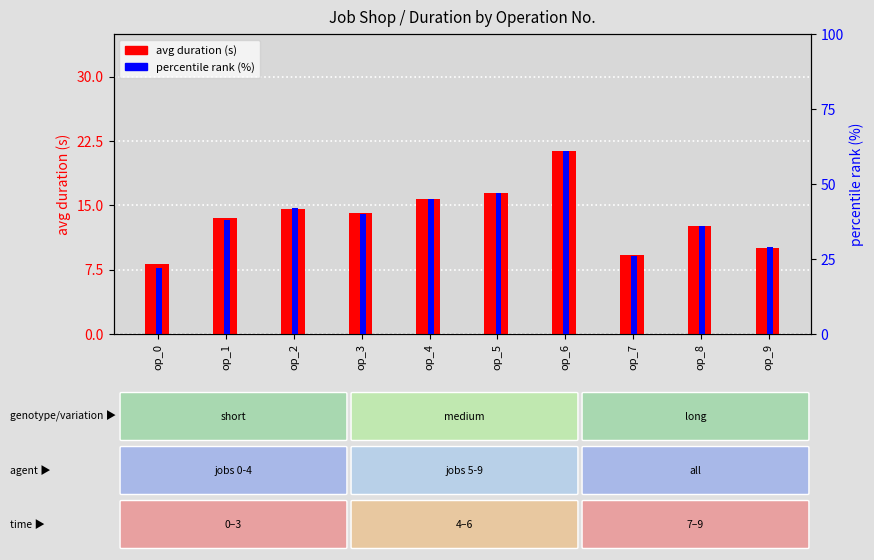

How many bars are there in total?

20